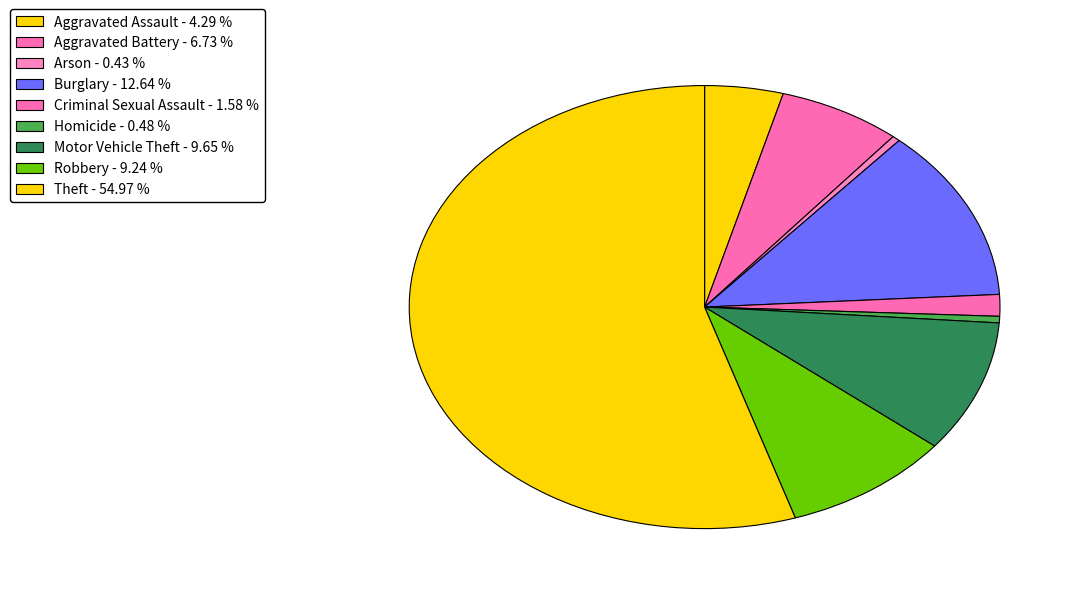

To the nearest percent, what portion does Robbery represent?

9%